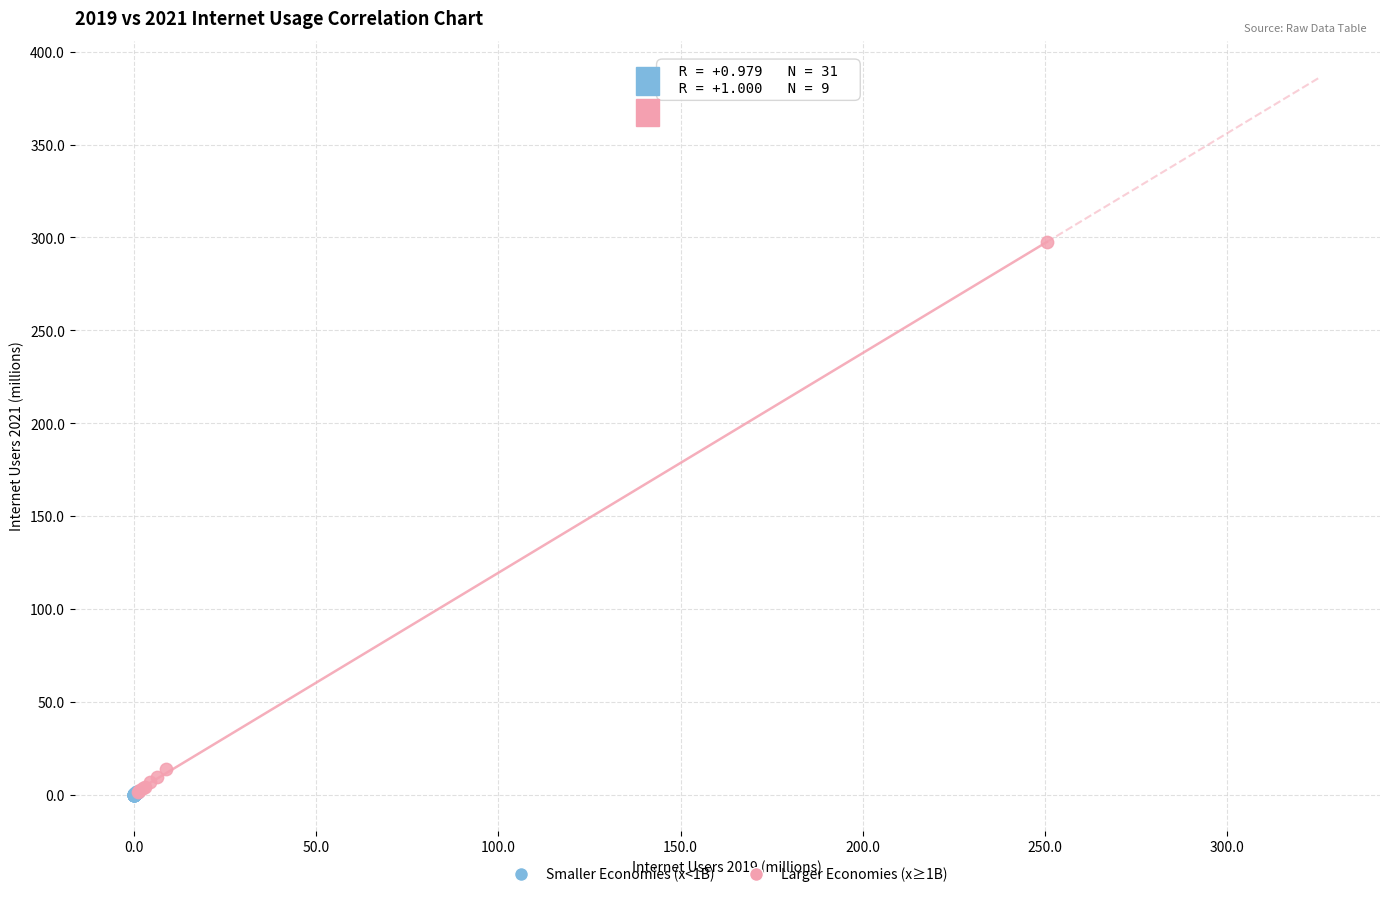

Which series has the largest Y range (max minus min)?

Larger Economies (x≥1B)